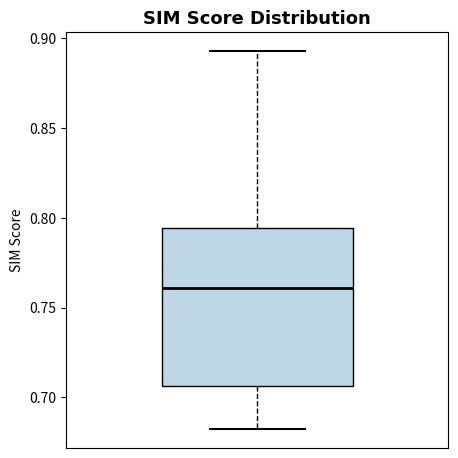

Read this box plot against the y-axis: the position of the median line, the range covered by the box, and the ends of both whiskers. The values are not printed on the chart, so give them approximately, as read against the axis.

median 0.760, box 0.705 to 0.795, whiskers 0.680 to 0.895